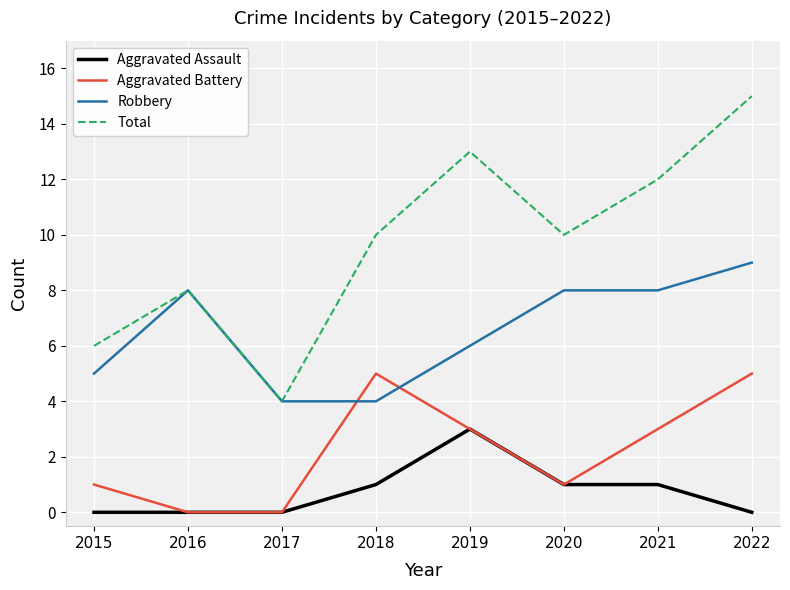

Is it true that Aggravated Battery equals 2 at 2019?

False